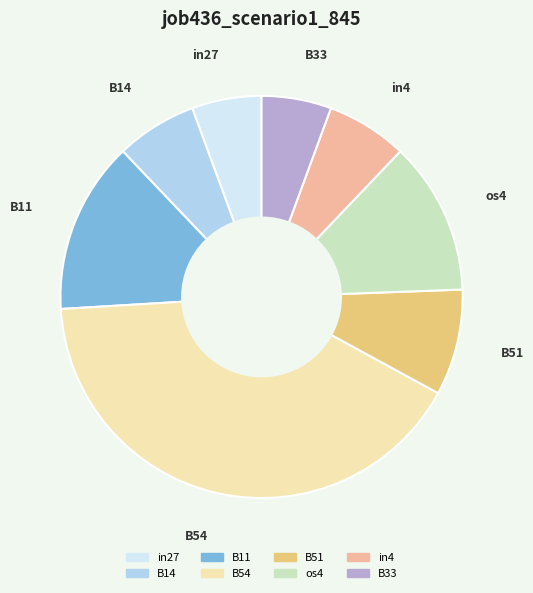

Is the sum of B14 and B51 greater than half?

No